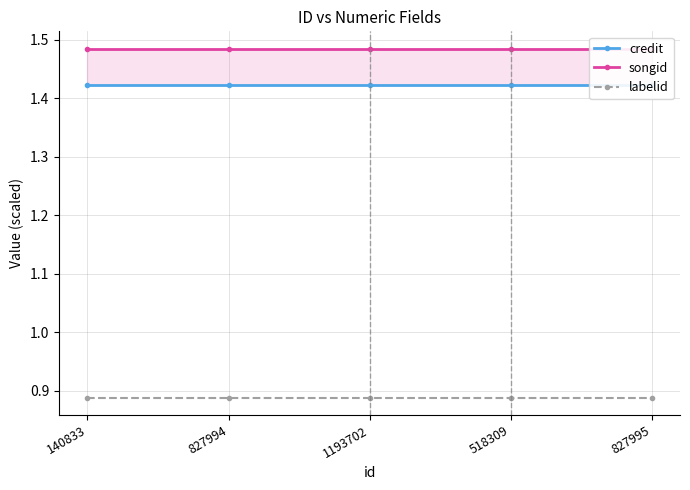

What is the approximate value of songid at 1193702?

1.5